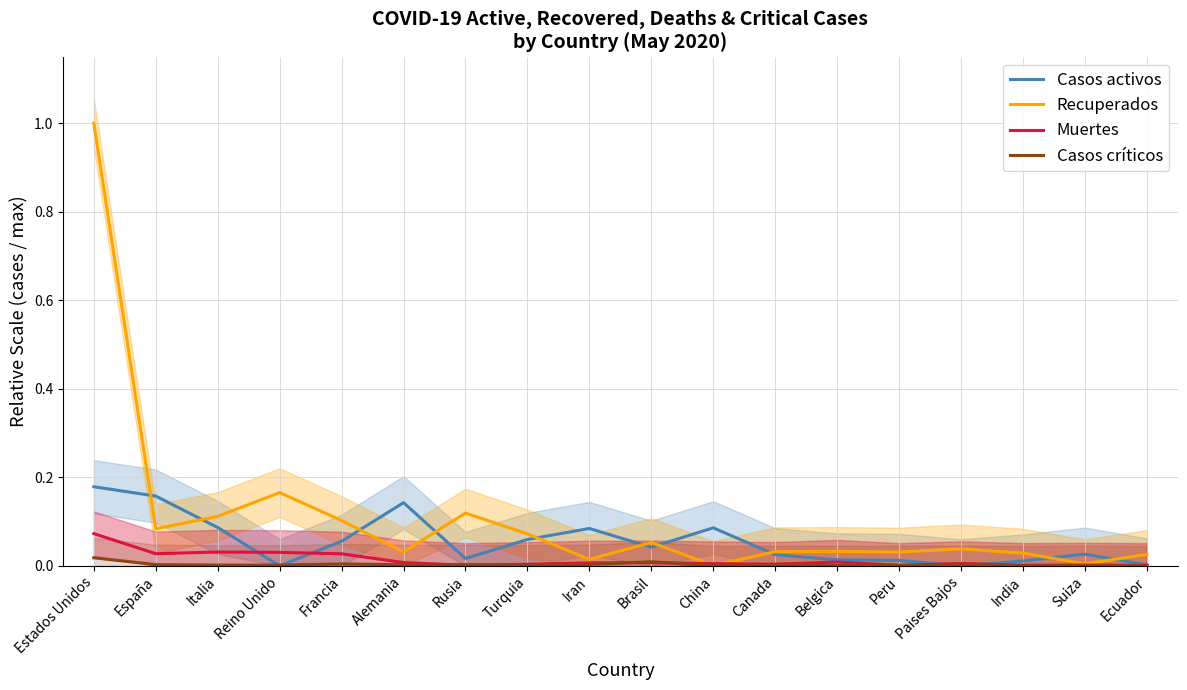

How many data points does each series have?

18